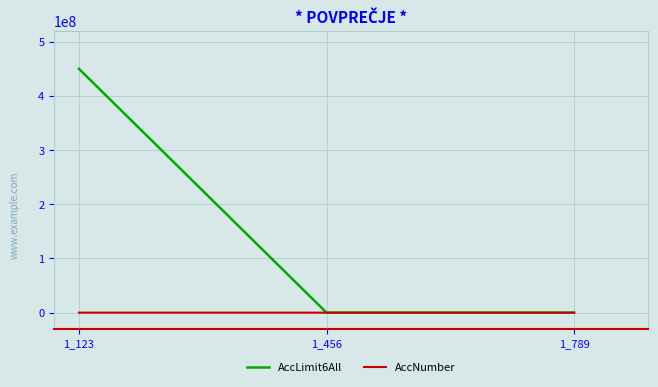

Where is AccNumber nearest to the value 456?

1_456